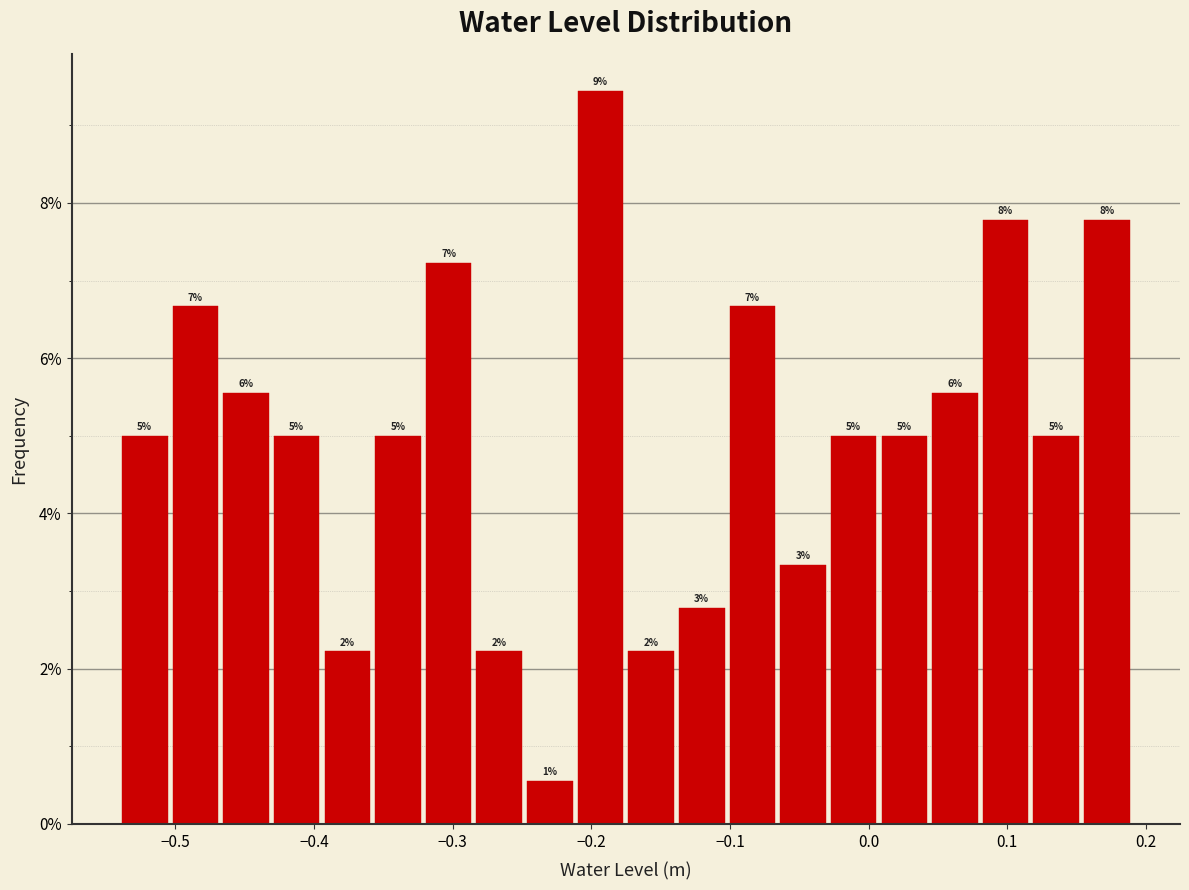

Around what value on the x-axis is the tallest bar? Give the approximate position of its centre, as read against the axis.

-0.19